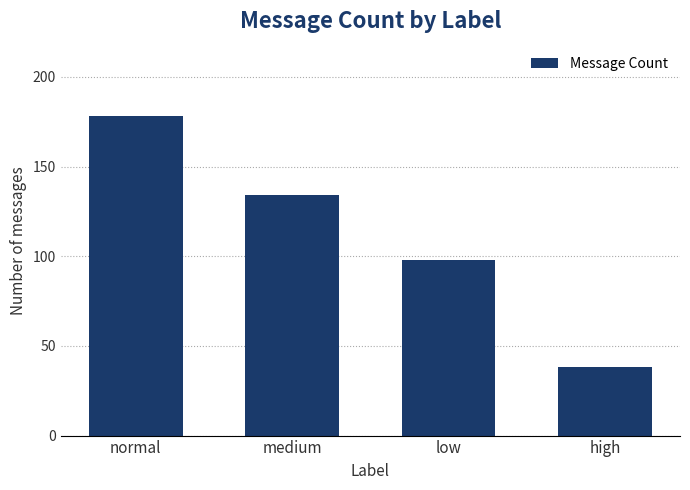

How many data points are less than 134?

2